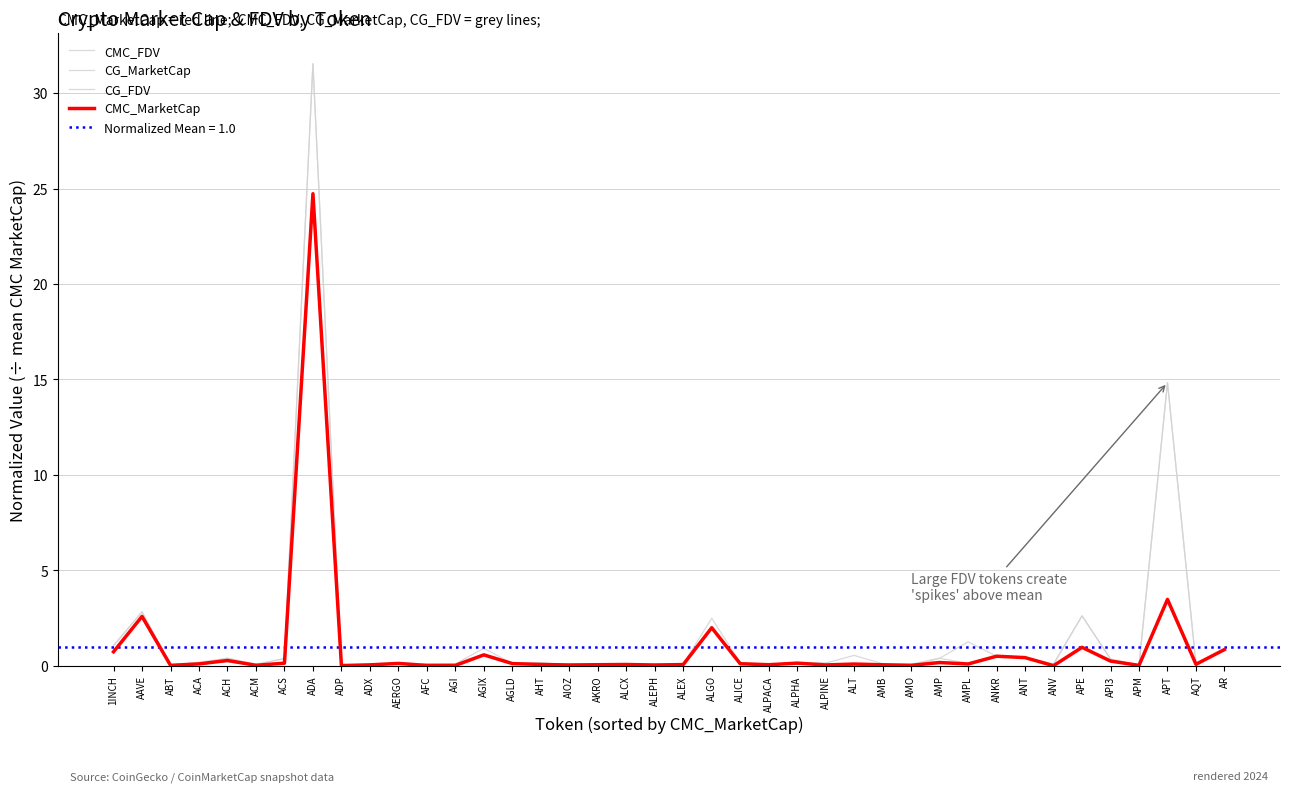

True or false: CMC_MarketCap has more than 1 interior local peaks.

True